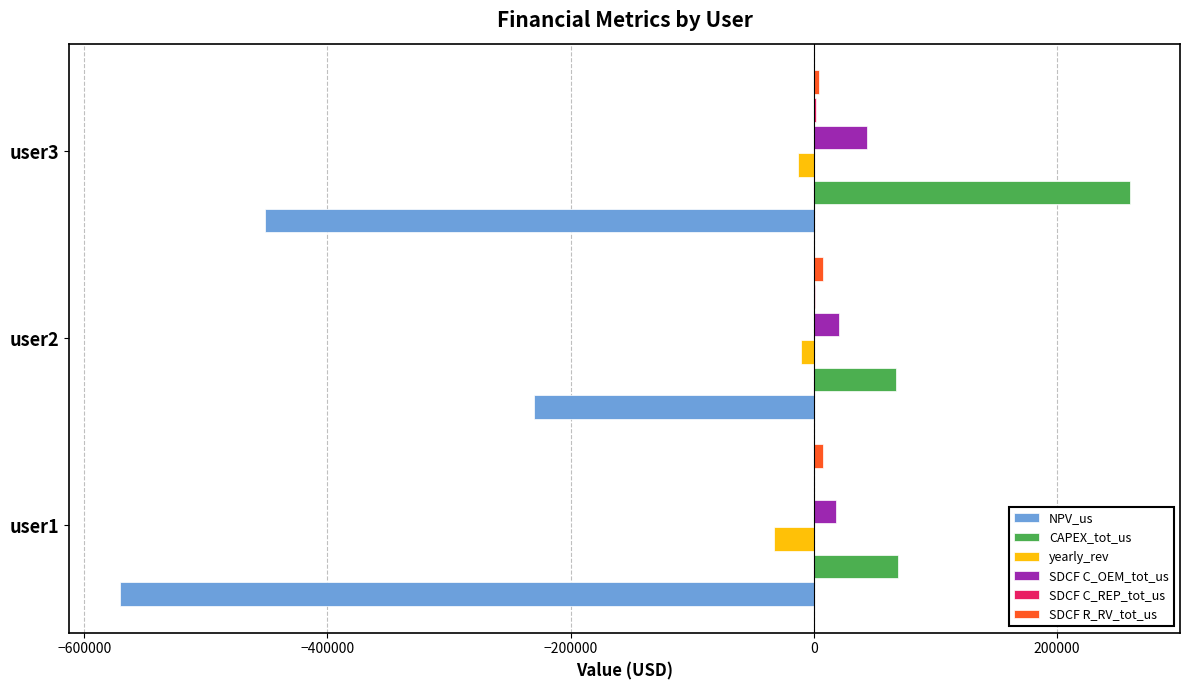

The value of CAPEX_tot_us at user2 is 115136.6. True or false?

False